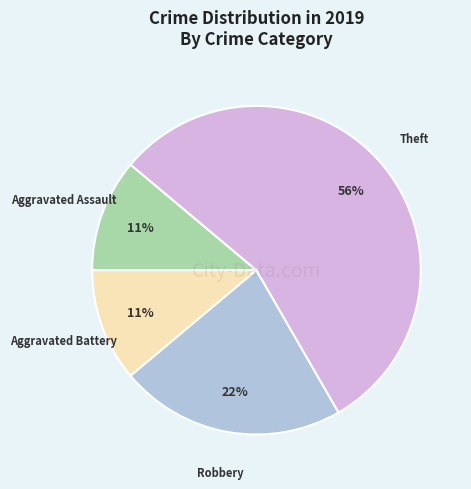

Does any single category account for the majority?

Yes